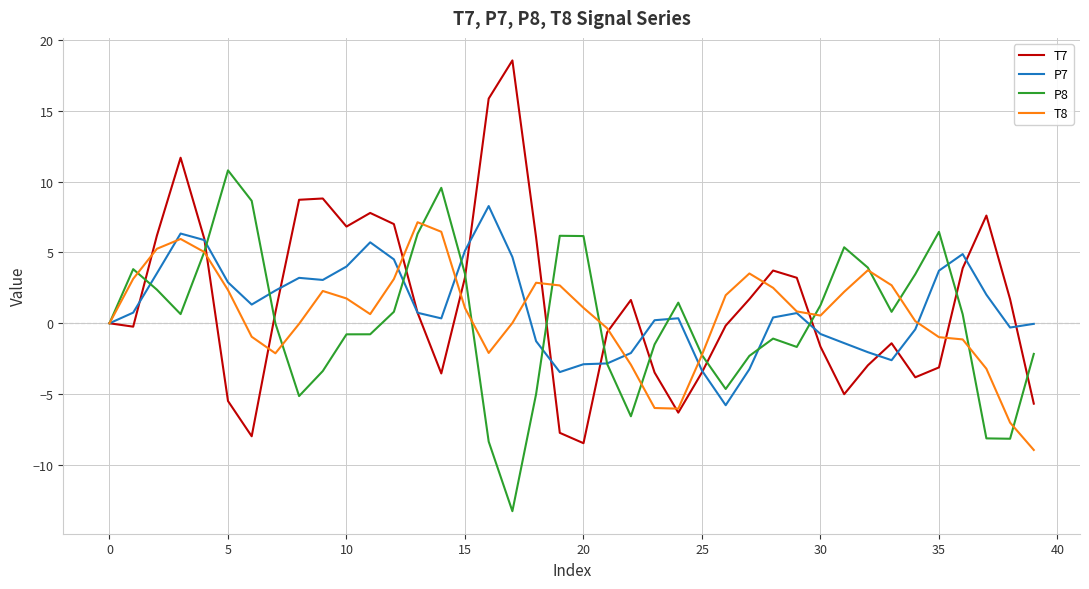

Rank the series by their average value, from highest to lowest.

T7, P7, T8, P8